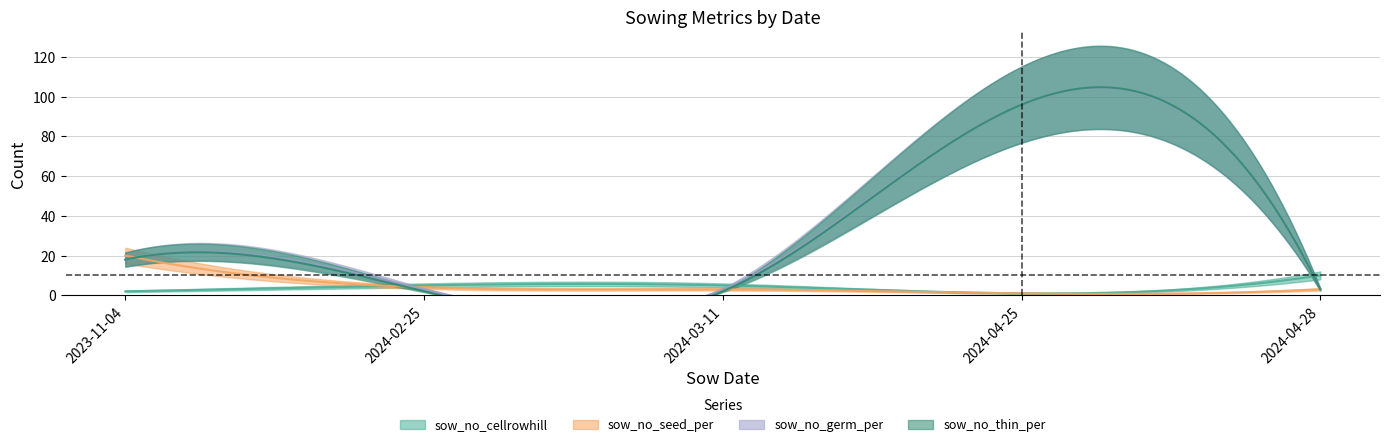

Which series ends up on top after the final intersection of sow_no_cellrowhill and sow_no_thin_per?

sow_no_cellrowhill